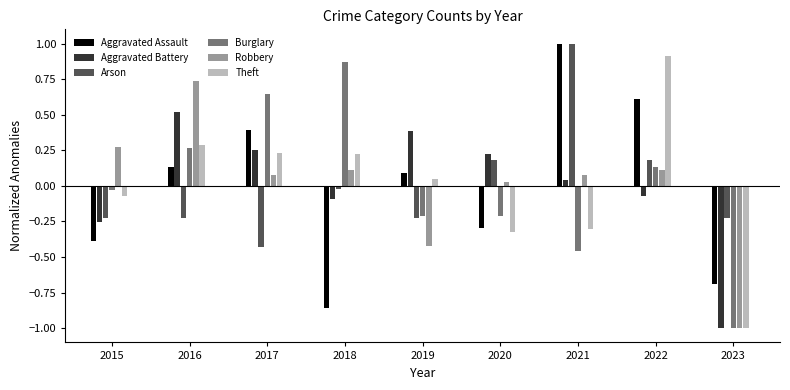

What is the smallest value displayed?

-1.0